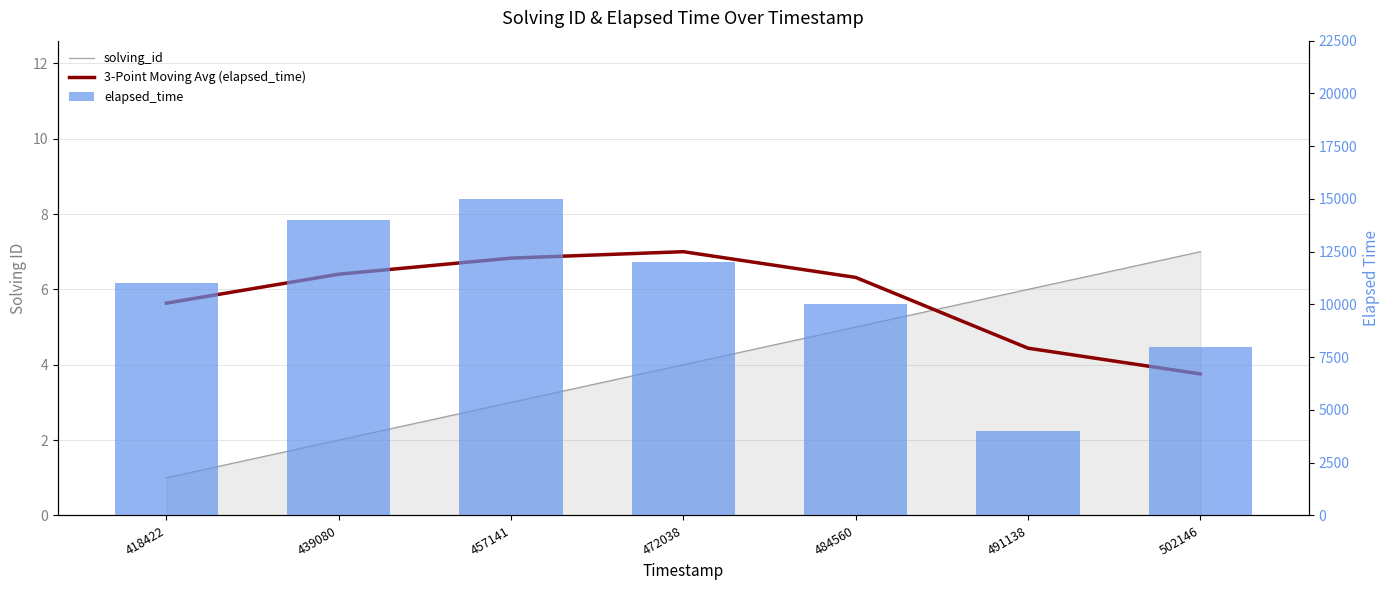

What is the total value across all series at 491138?

4010.4